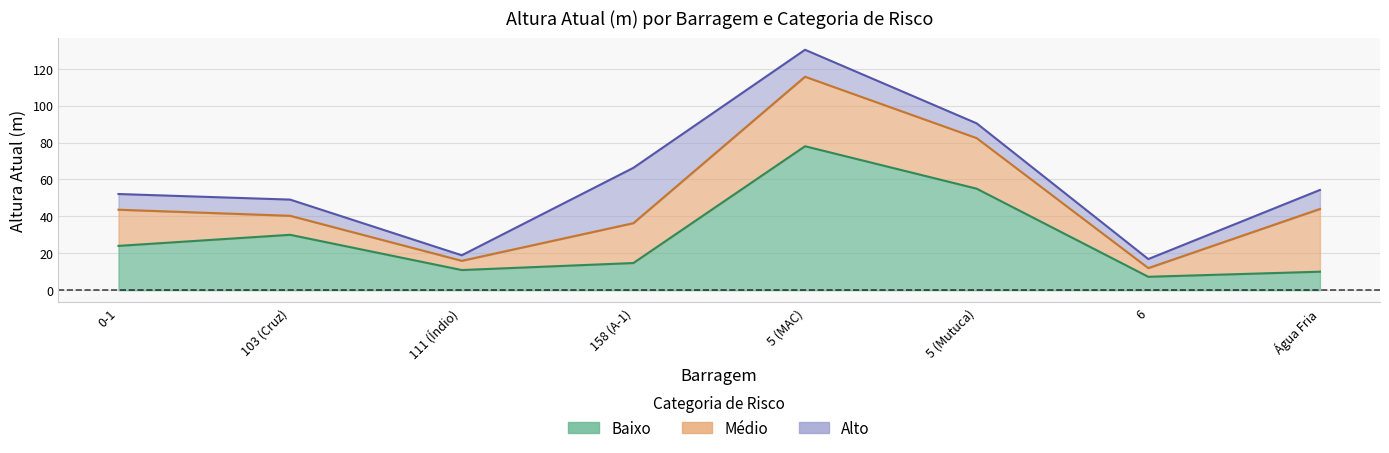

Reading left to right, extract all data points from this chart.

Baixo: 24.0	30.0	10.9	14.7	78.0	55.0	7.2	10.0
Médio: 19.6	10.3	5.0	21.6	37.7	27.4	4.7	34.0
Alto: 8.5	8.8	3.0	30.0	14.6	8.0	4.9	10.3